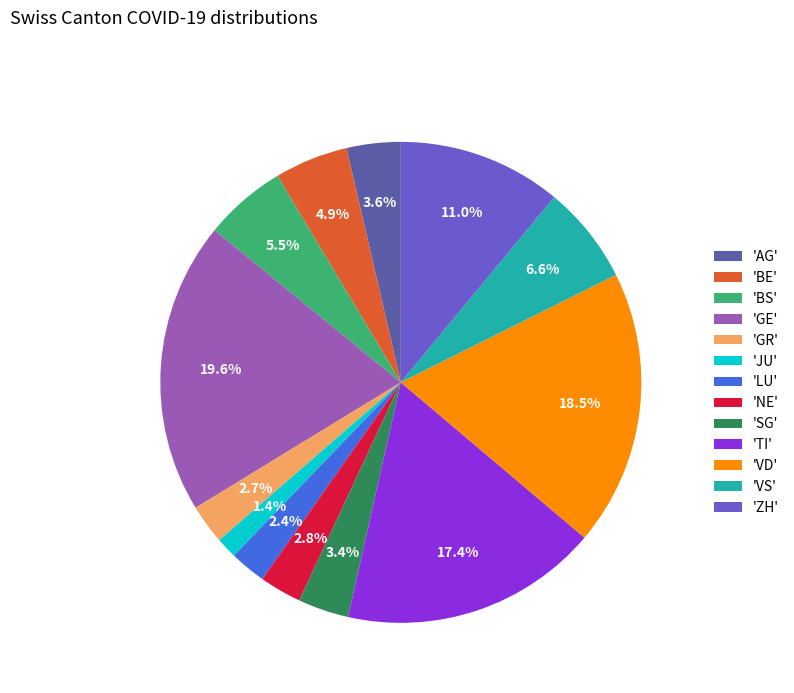

Is 'ZH' the majority of the pie?

No